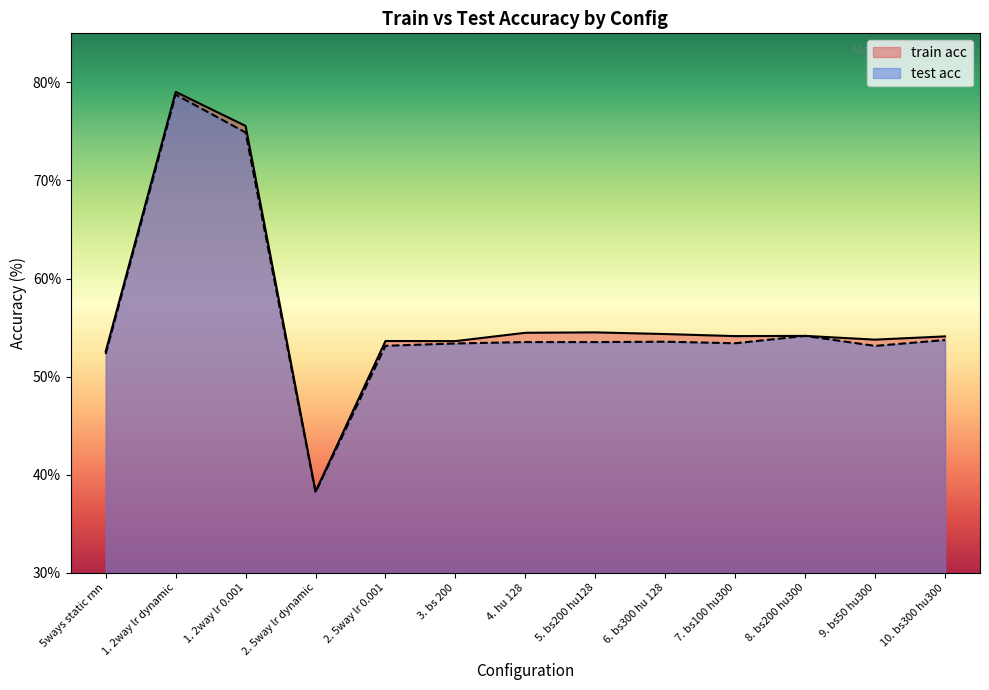

At which label is train acc closest to 58?

5. bs200 hu128